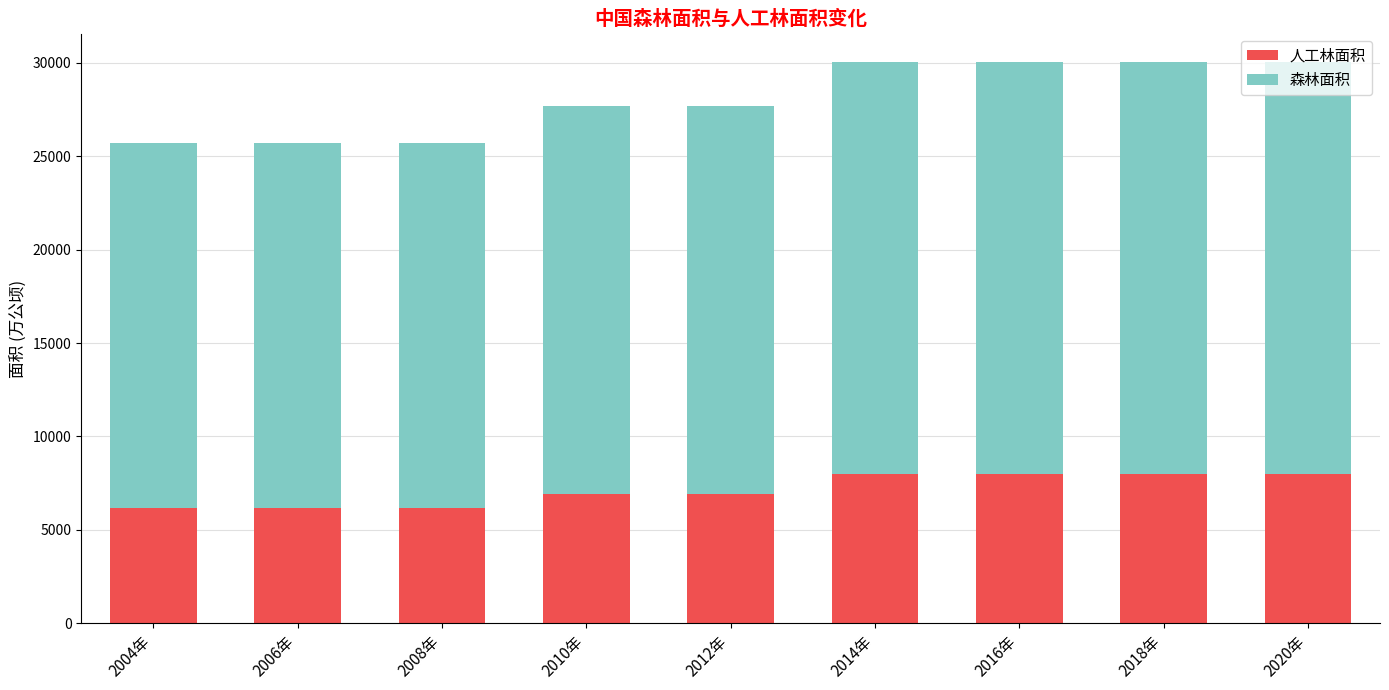

What is the sum of the 人工林面积 values at 2018年 and 2016年?

16006.2